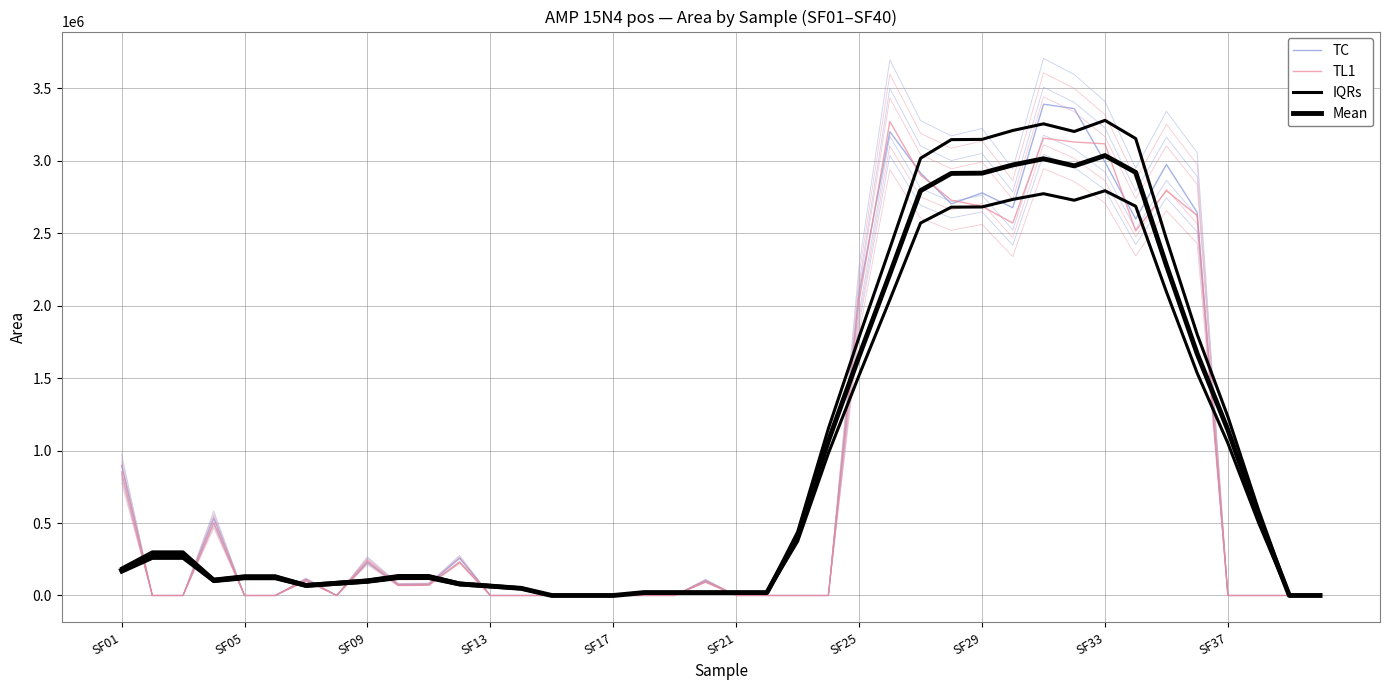

Which series has the largest total across all categories?

IQRs